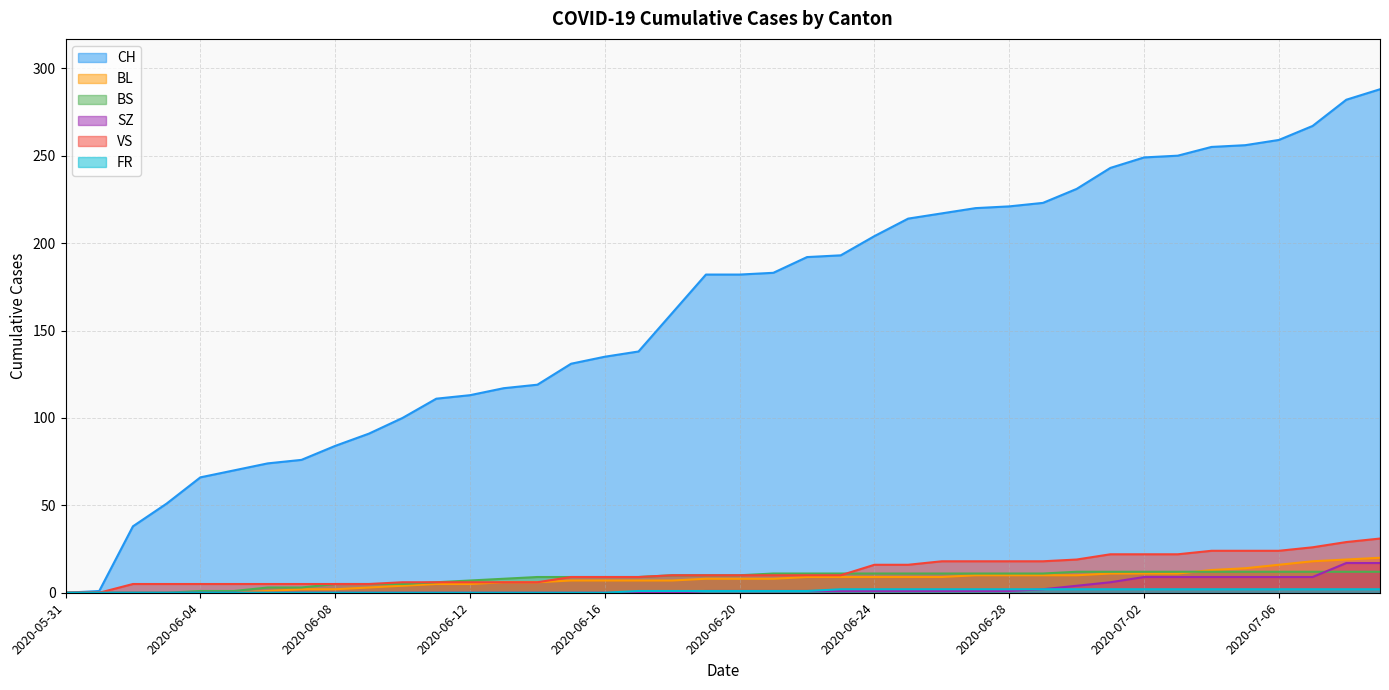

Which series changed the most between 2020-06-08 and 2020-06-15?

CH